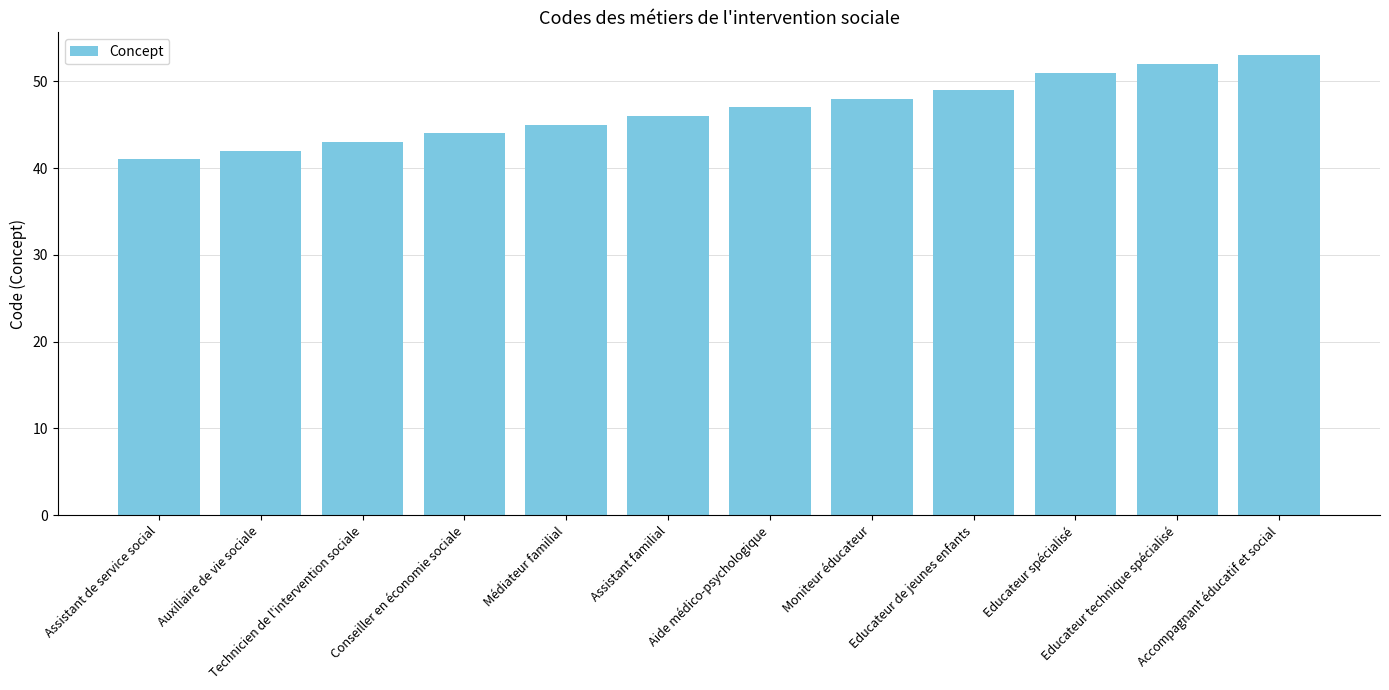

What is the average value?

47